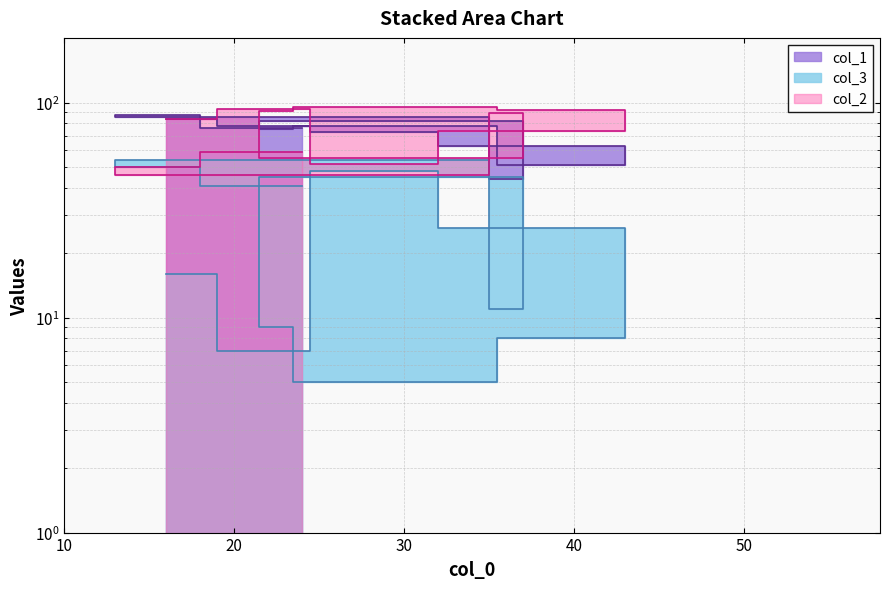

At which category does col_3 reach its first local valley?

14